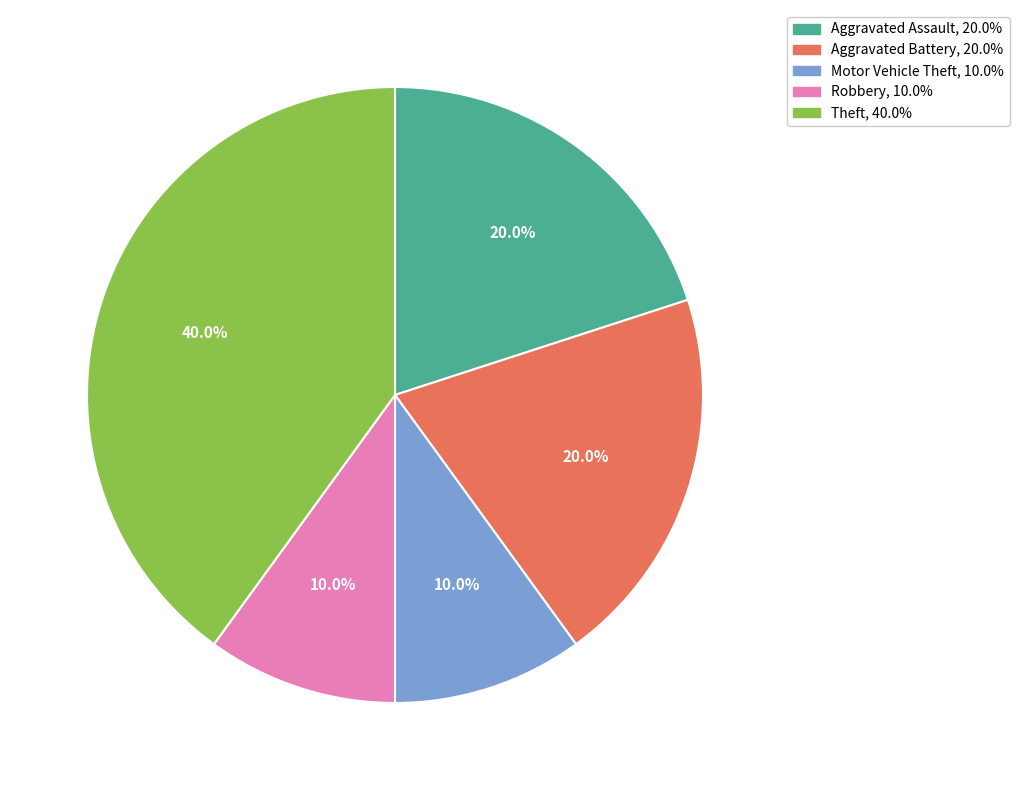

Is there any slice that represents more than half of the pie?

No